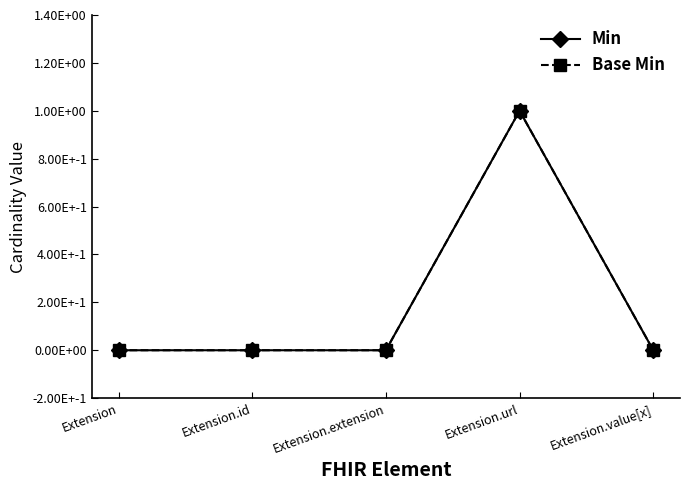

Is this an area chart (filled region under the line)?

No